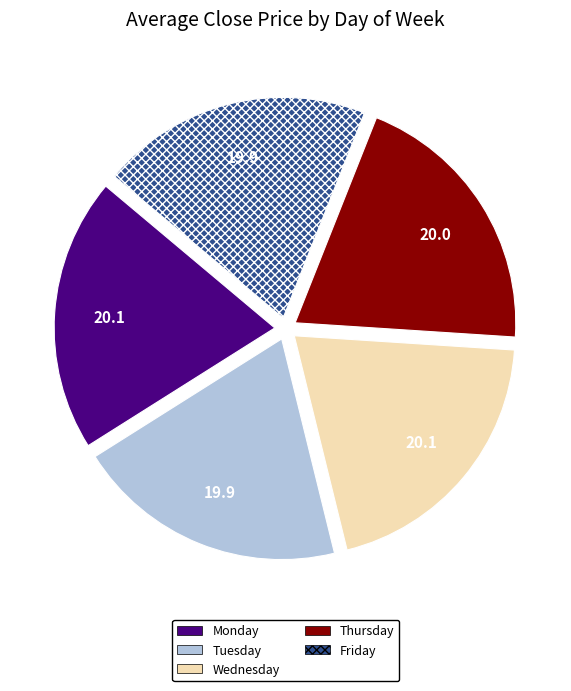

Approximately how many times larger is the value at Wednesday compared to Thursday?

1.0